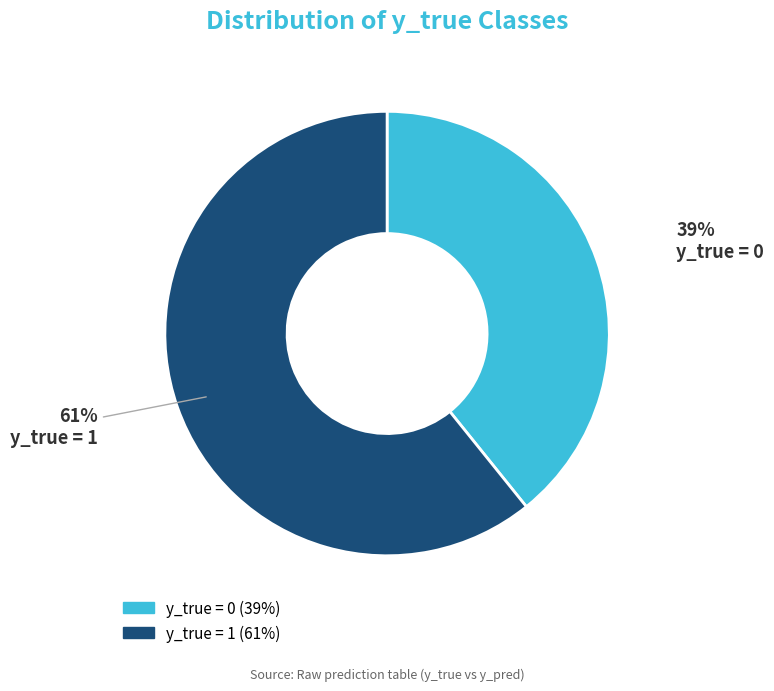

Combined, do y_true = 0 and y_true = 1 account for over 50%?

Yes